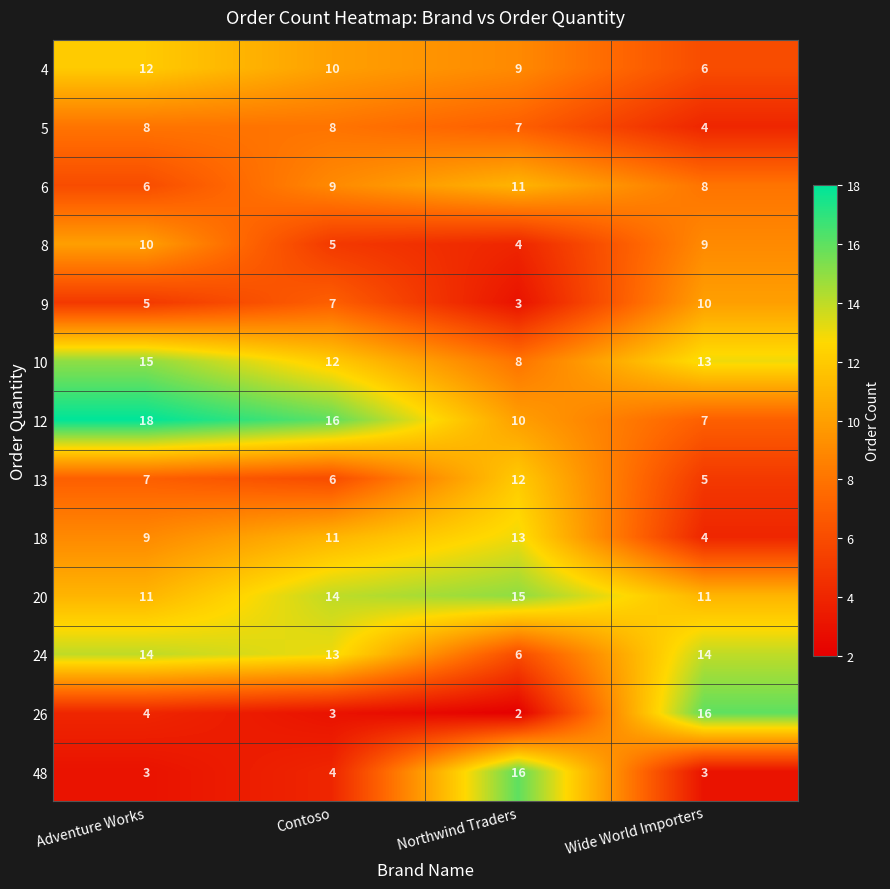

What is the maximum value shown in the chart?

18